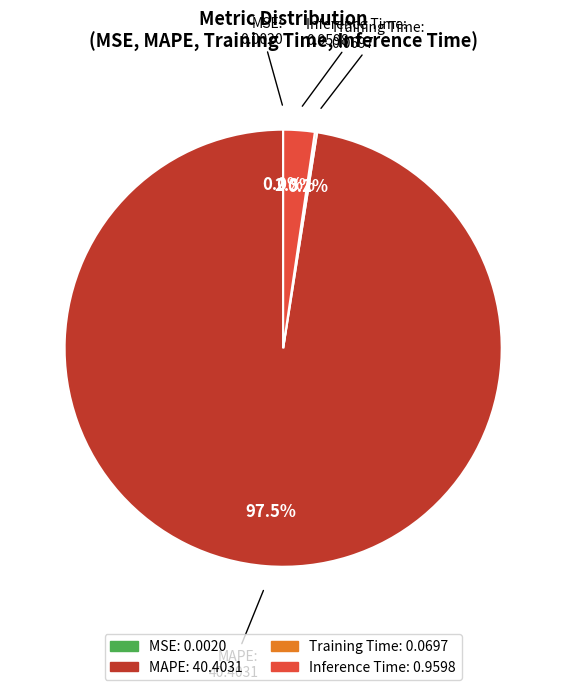

Does MAPE represent more than half of the total?

Yes